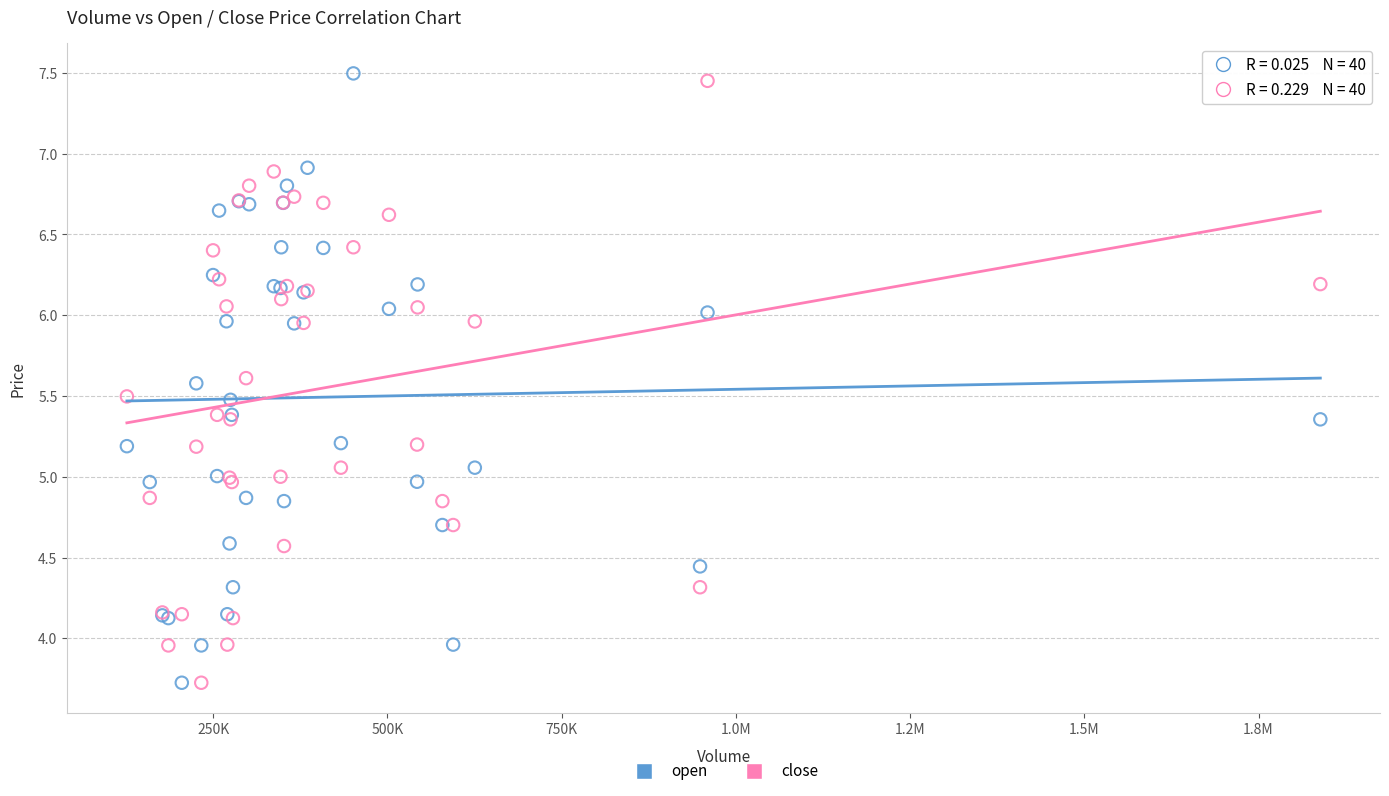

What is the X range (max minus min) for the scatter plot?

1712357.2